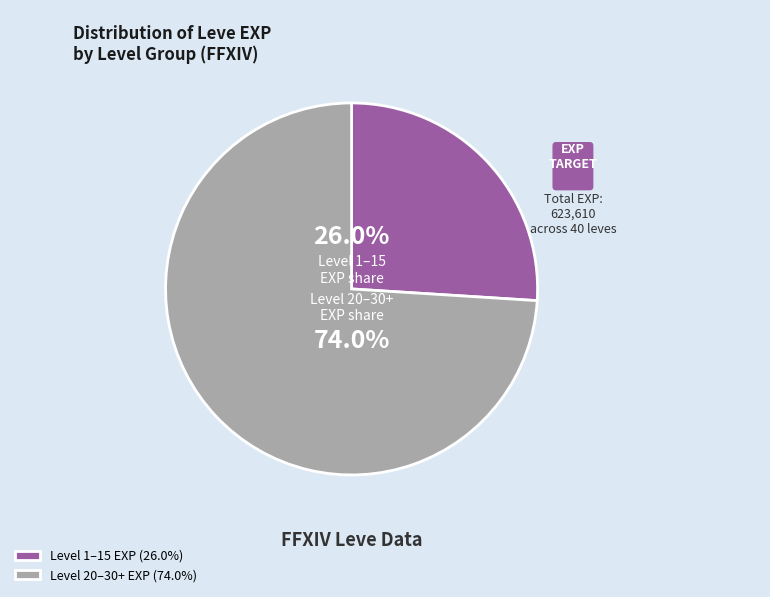

What is the smallest slice in the pie chart?

Level 1–15 EXP (26.0%)